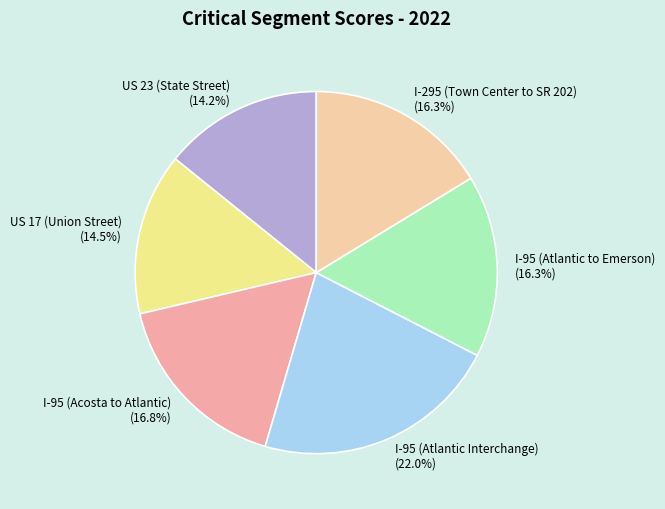

How many segments does this pie chart have?

6